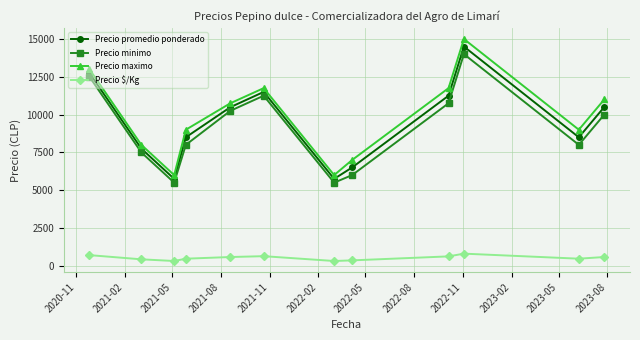

What is the value of the Precio minimo point at the 12th from the left?

10000.0